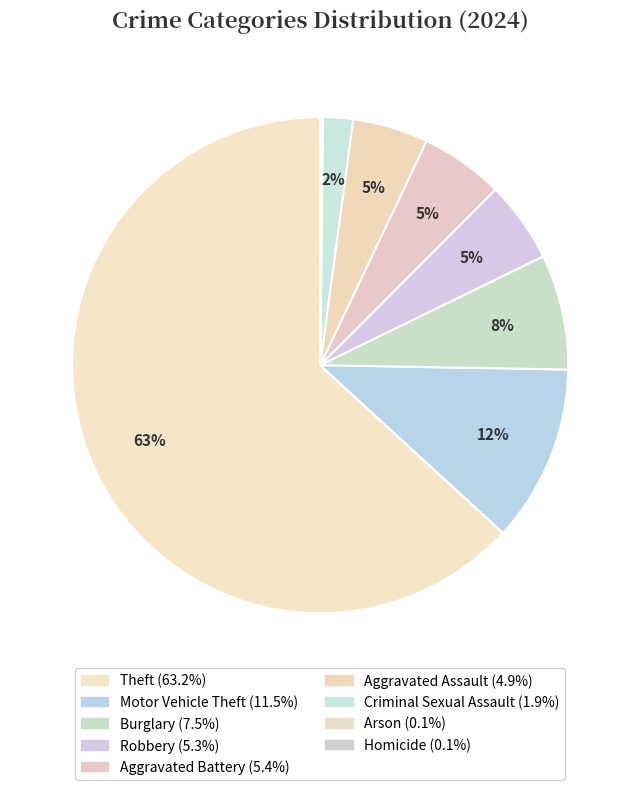

Which slice is the largest?

Theft